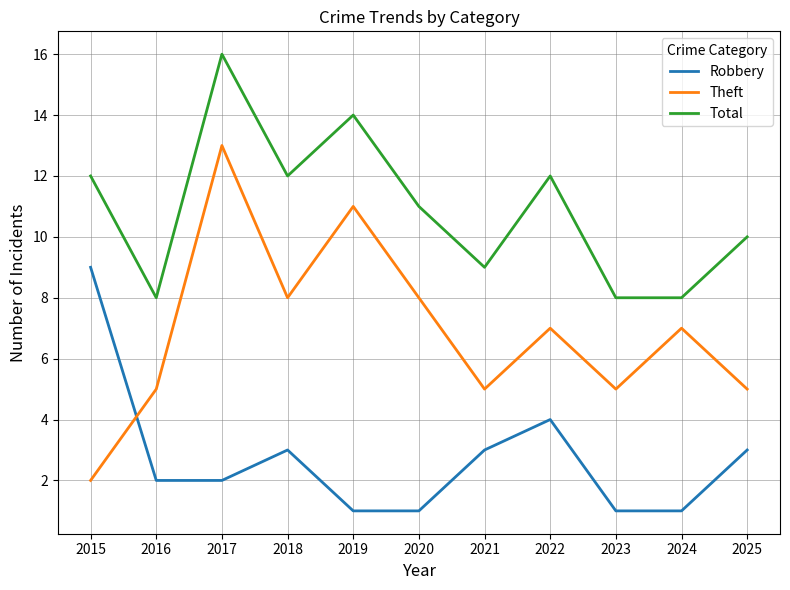

Is it true that Total equals 3 at 2015?

False